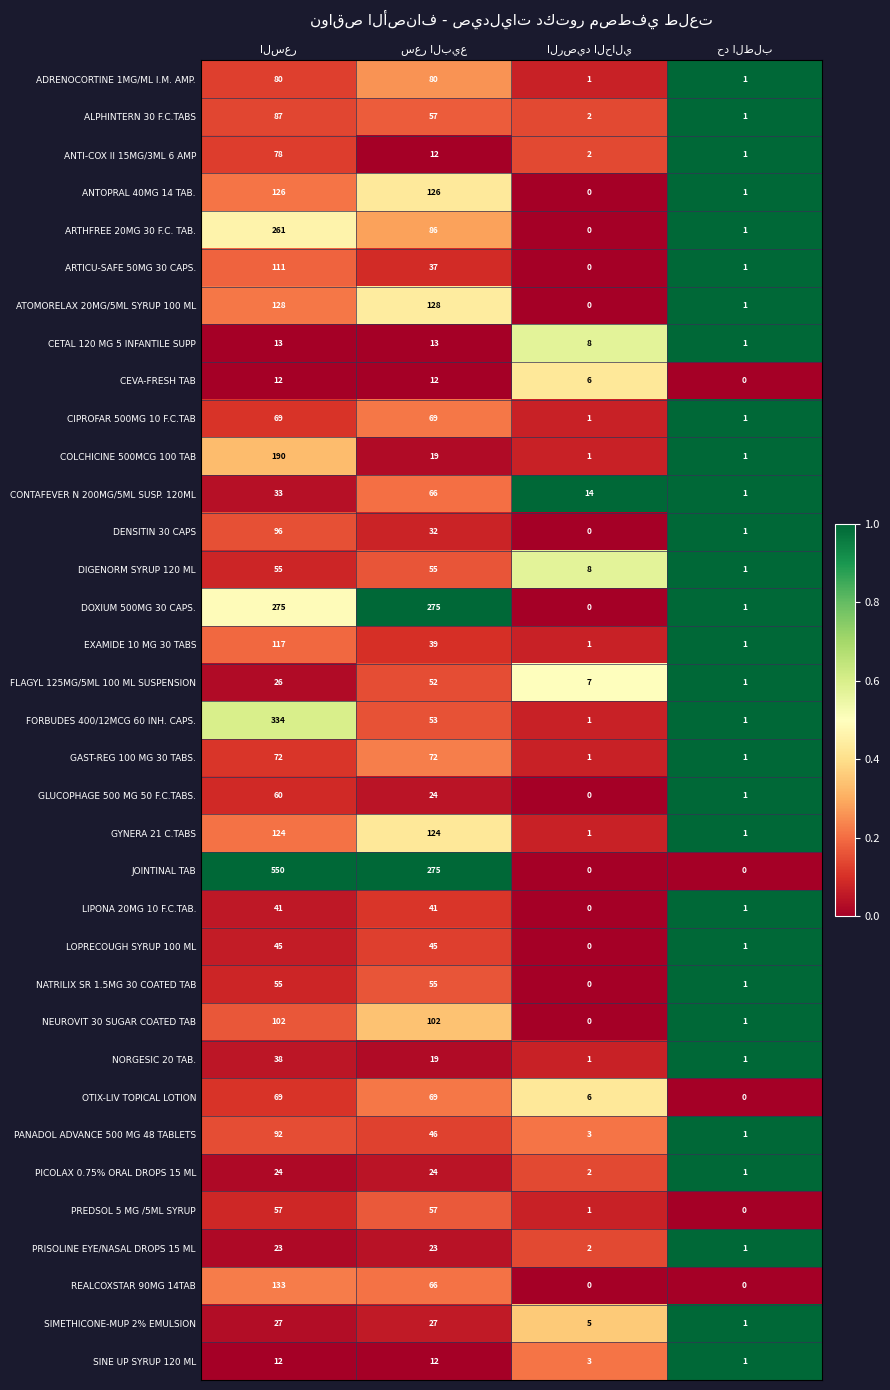

Count the number of data series in this chart.

35